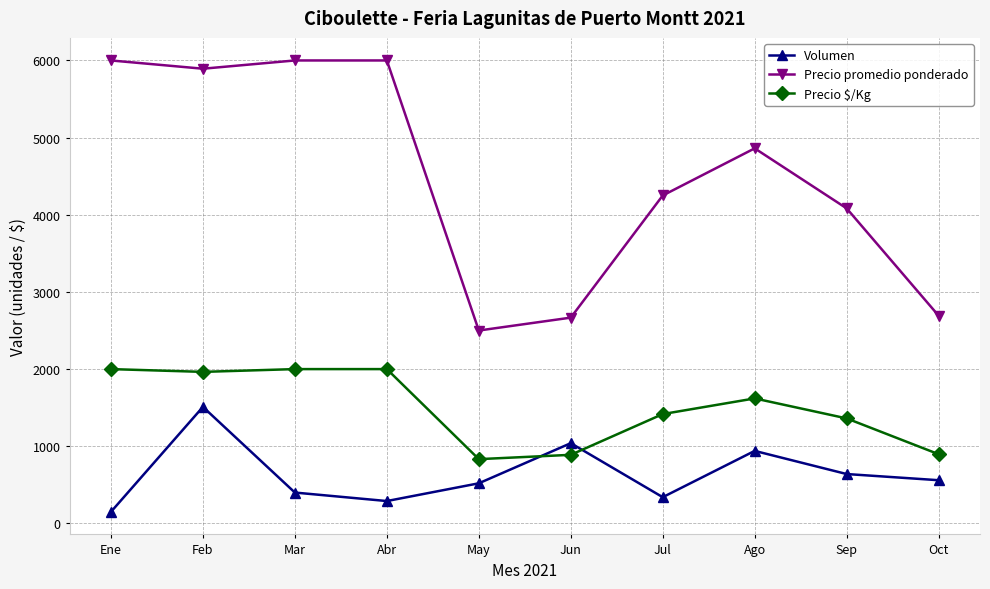

What are all the series names shown in the legend?

Volumen, Precio promedio ponderado, Precio $/Kg